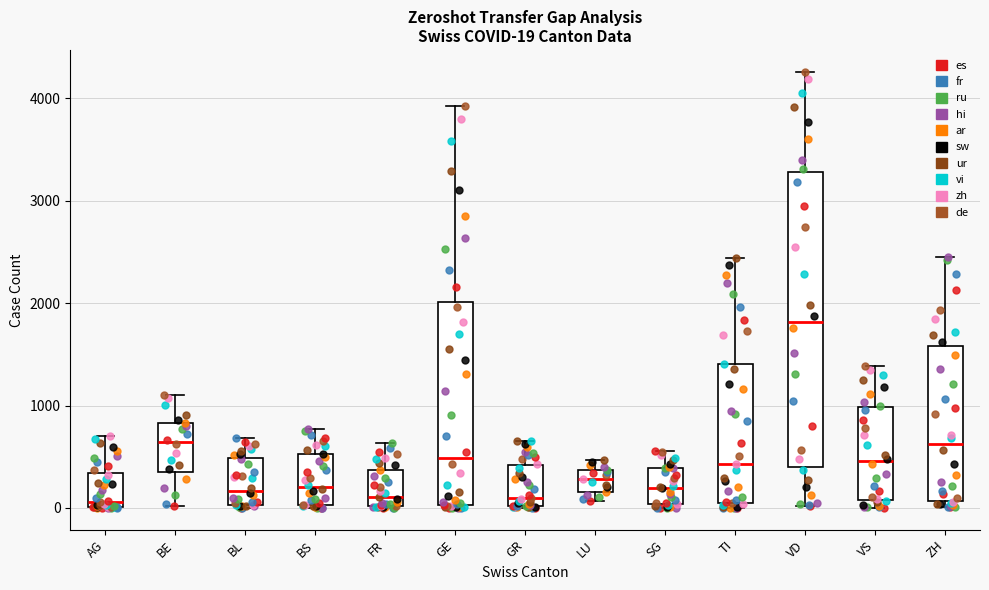

Which box is the tallest, from its lower edge to its upper edge?

VD